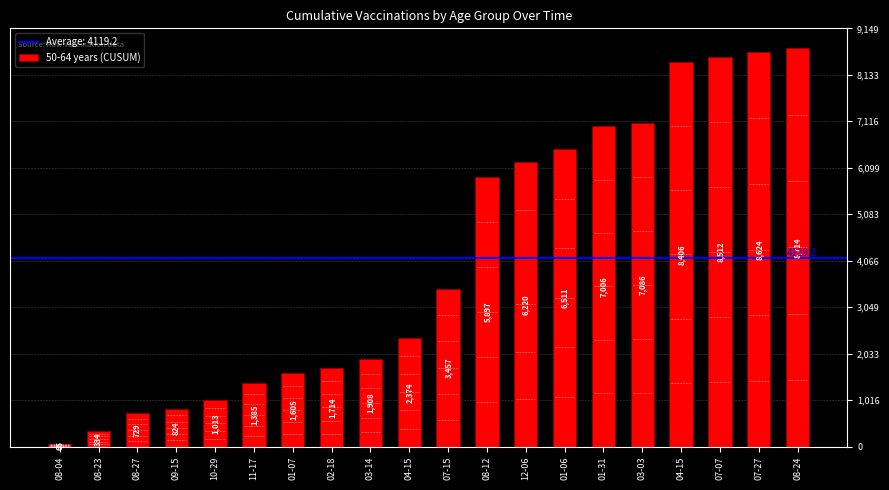

Are the bars horizontal?

No